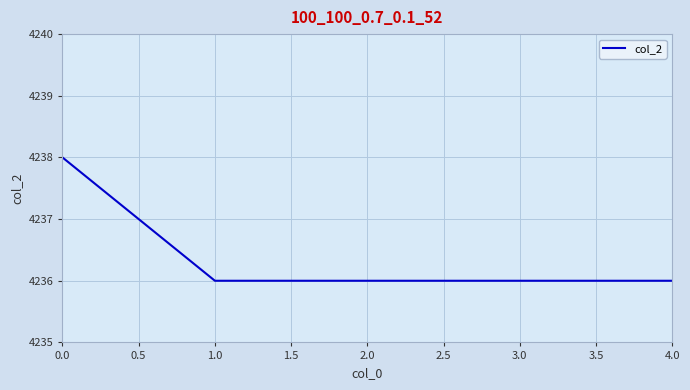

What is the average value?

4236